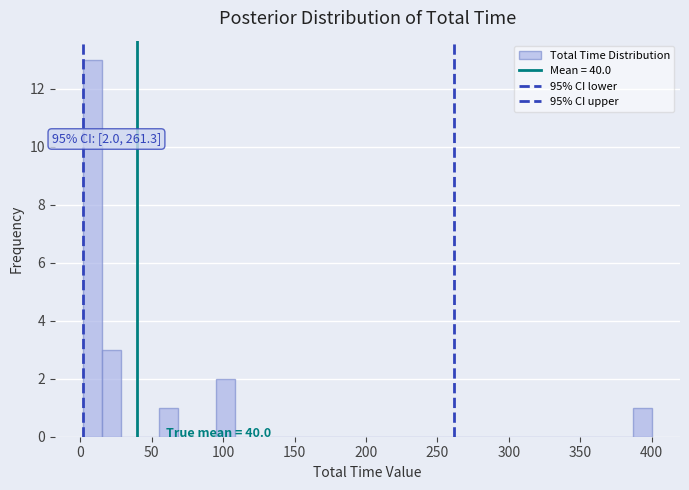

Read against the x-axis, roughly where is the centre of the tallest bar?

10